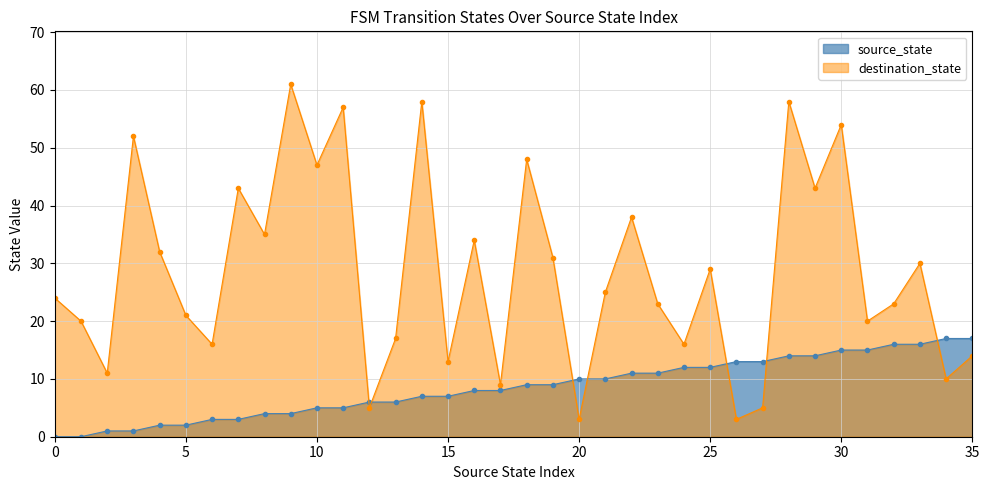

True or false: source_state and destination_state cross at least once.

True